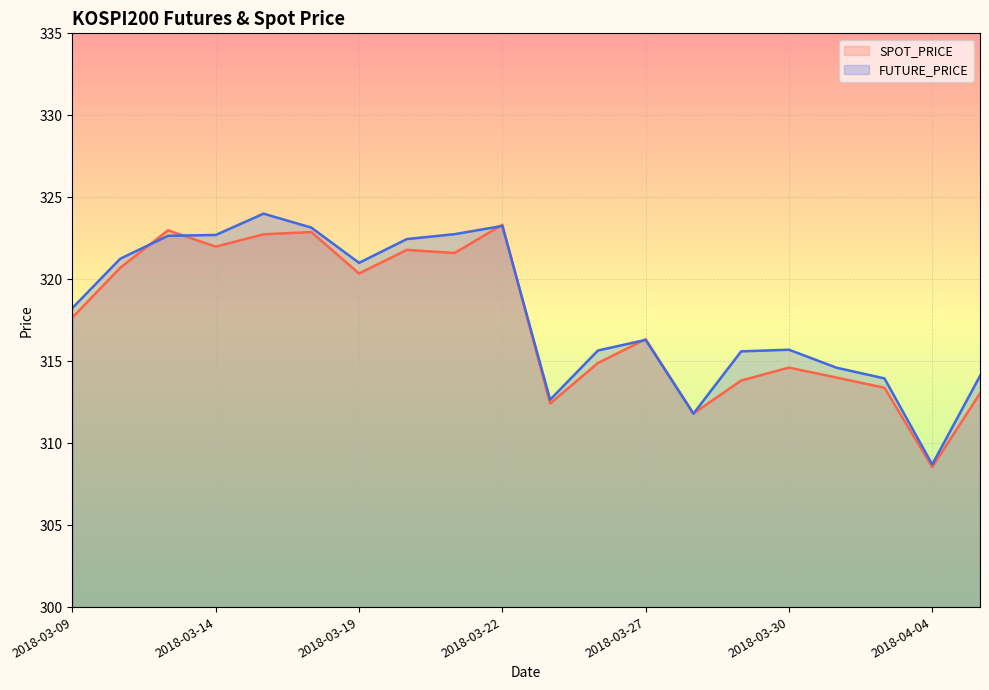

At how many categories does at least one series exceed 312?

18